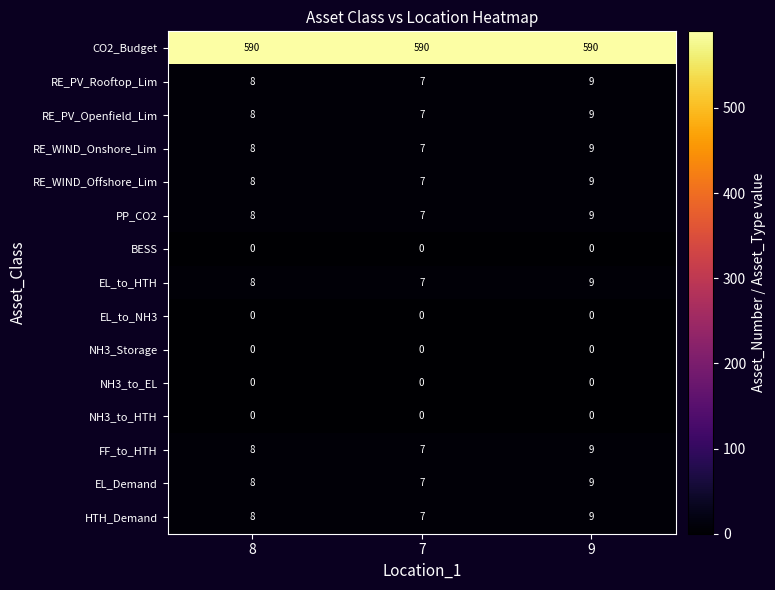

What is the lowest value of the FF_to_HTH series?

7